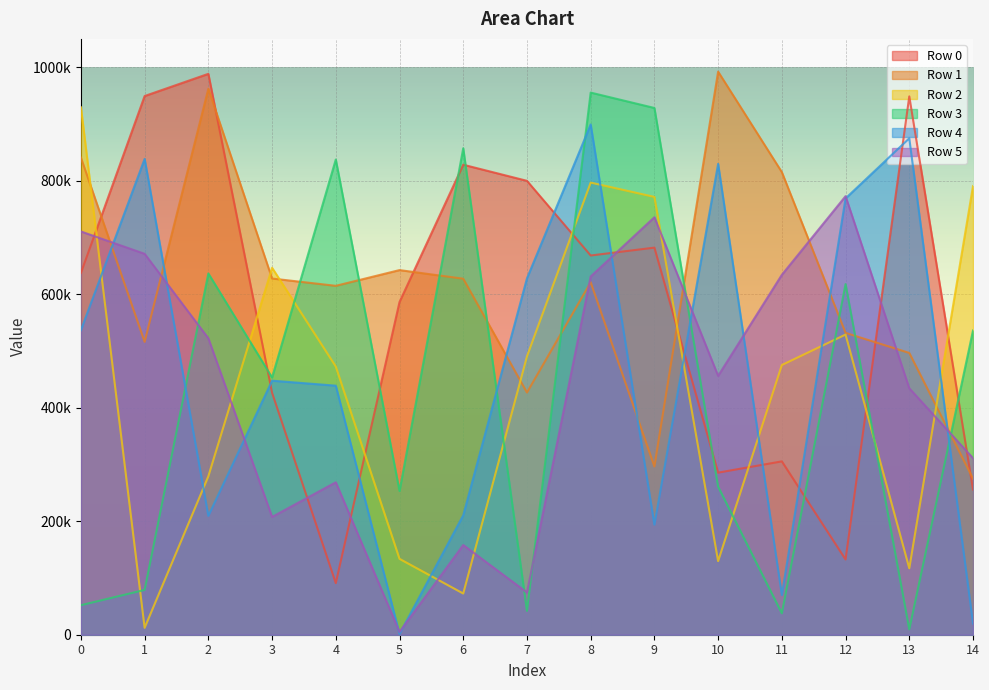

Rank the categories by Row 5 value from highest to lowest.

12, 9, 0, 1, 11, 8, 2, 10, 13, 14, 4, 3, 6, 7, 5